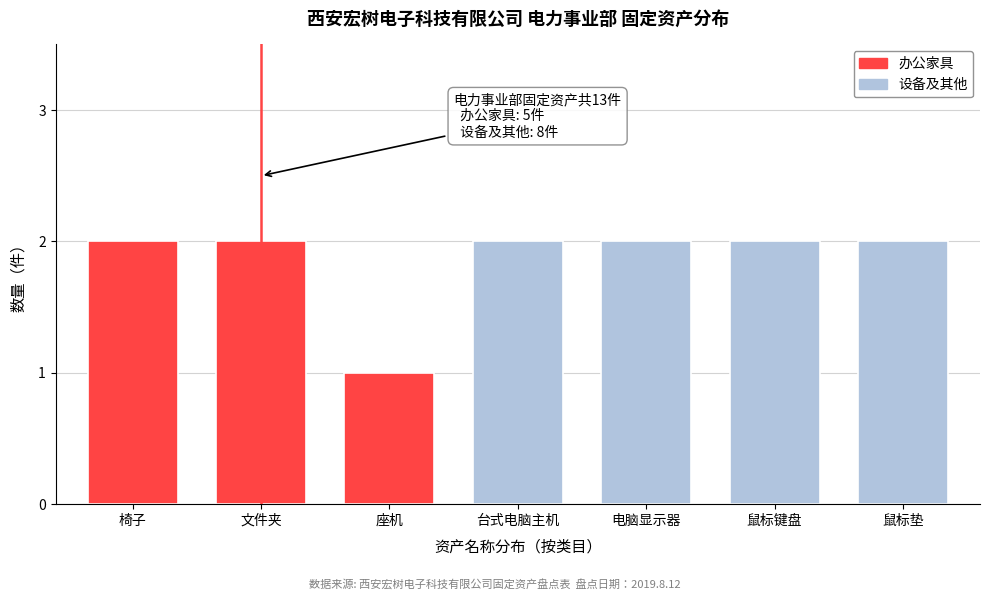

Reading left to right, what are all the values shown in this chart?

2	2	1	2	2	2	2